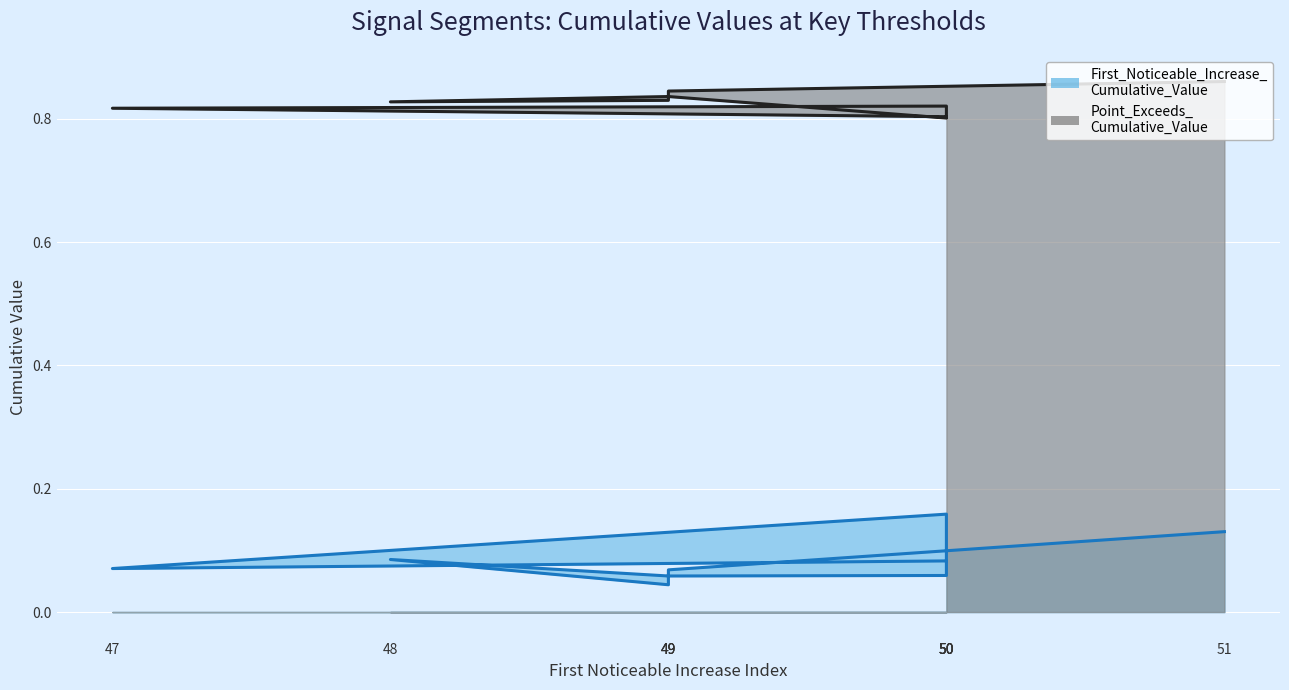

Which series has the largest total across all categories?

Point_Exceeds_Cumulative_Value